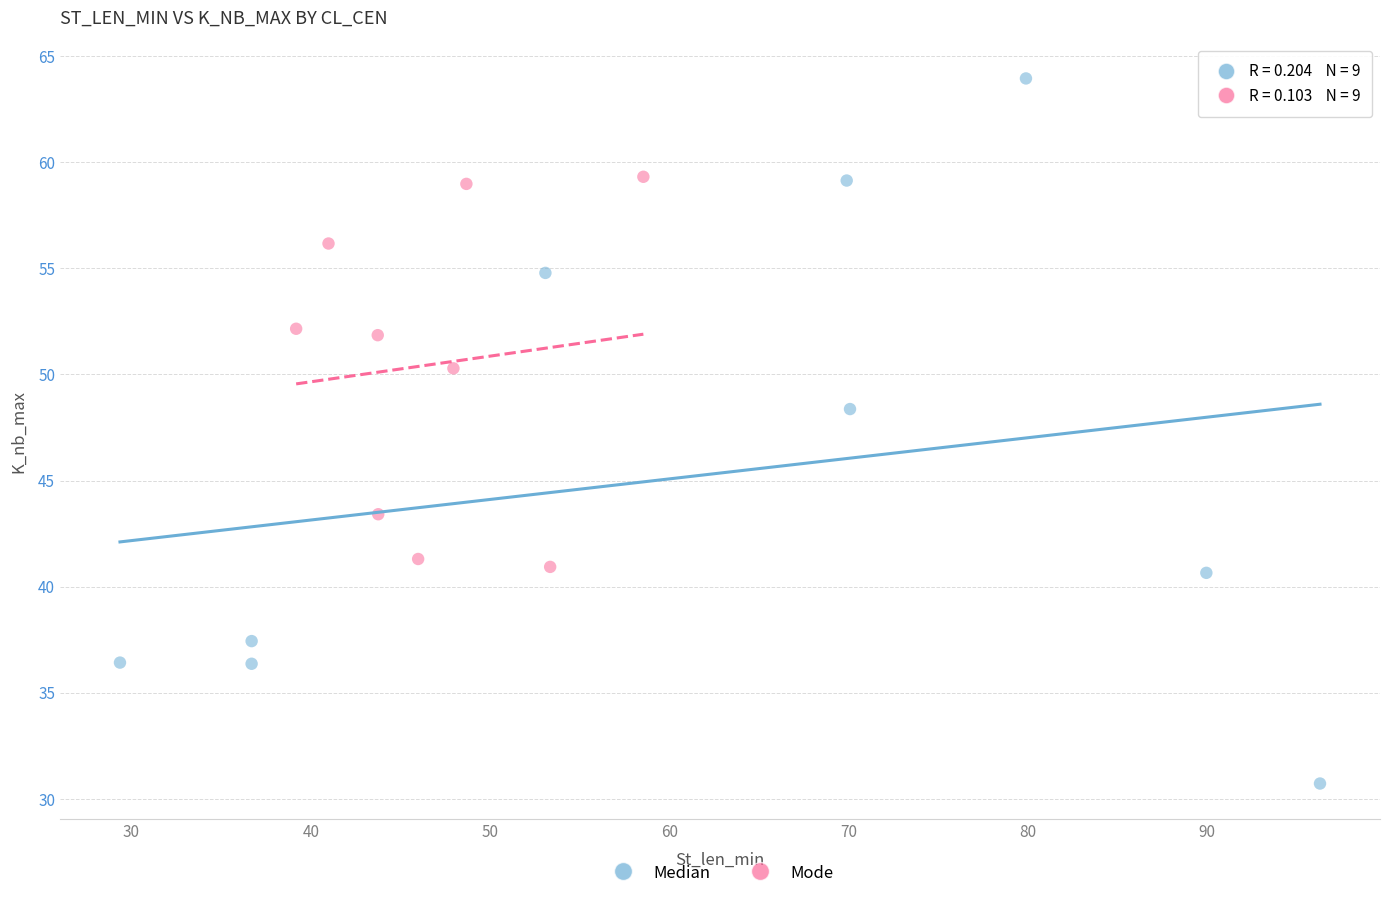

Which series reaches the maximum Y coordinate?

Median